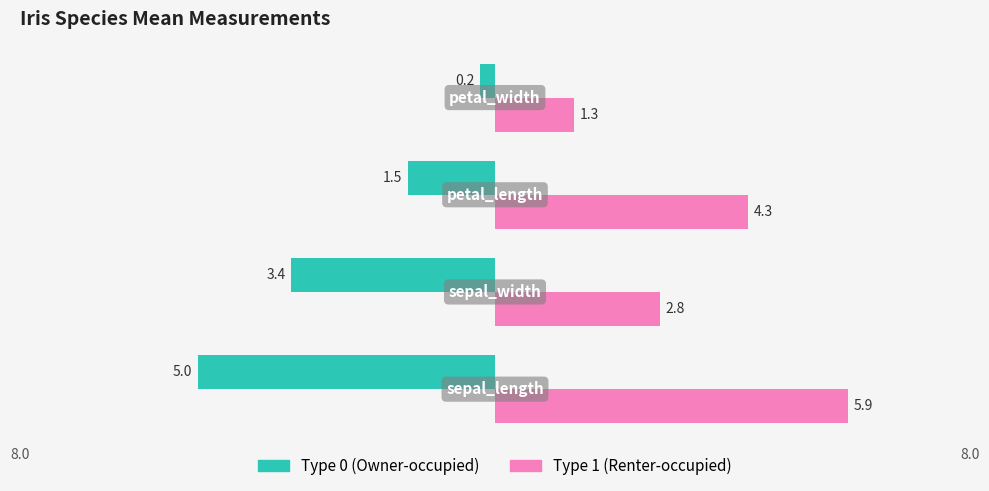

What are all the series names shown in the legend?

Type 0 (Owner-occupied), Type 1 (Renter-occupied)